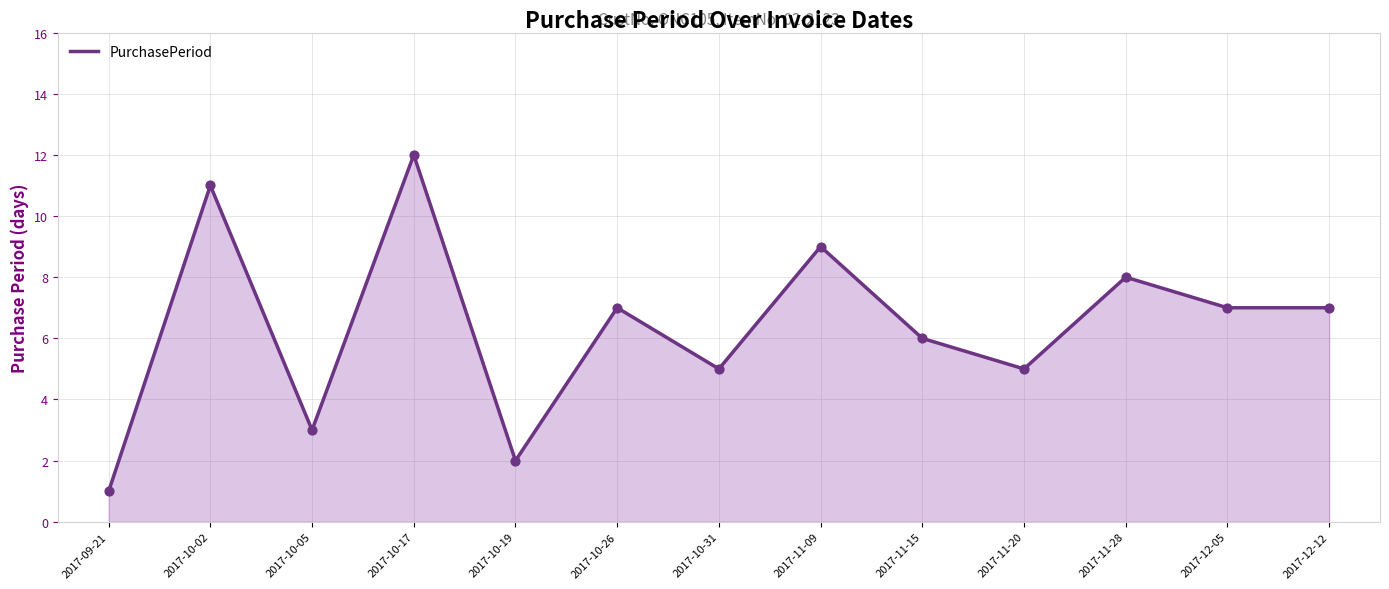

What is the change in value from 2017-10-31 to 2017-12-05?

+2